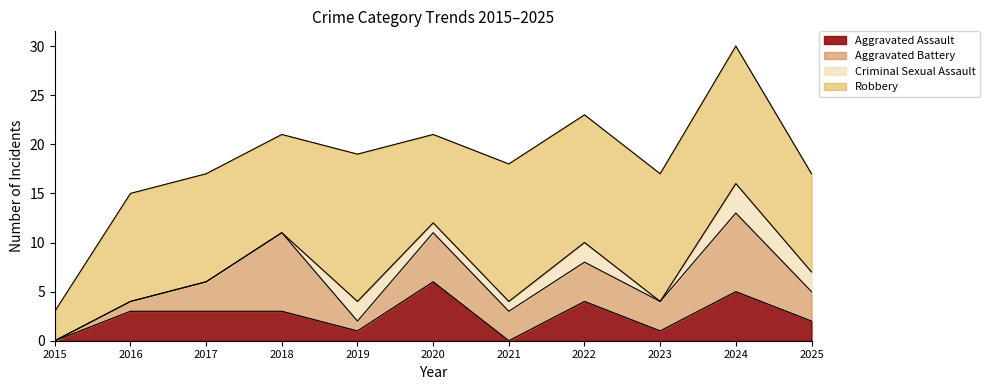

The value of Robbery at 2023 is 20. True or false?

False